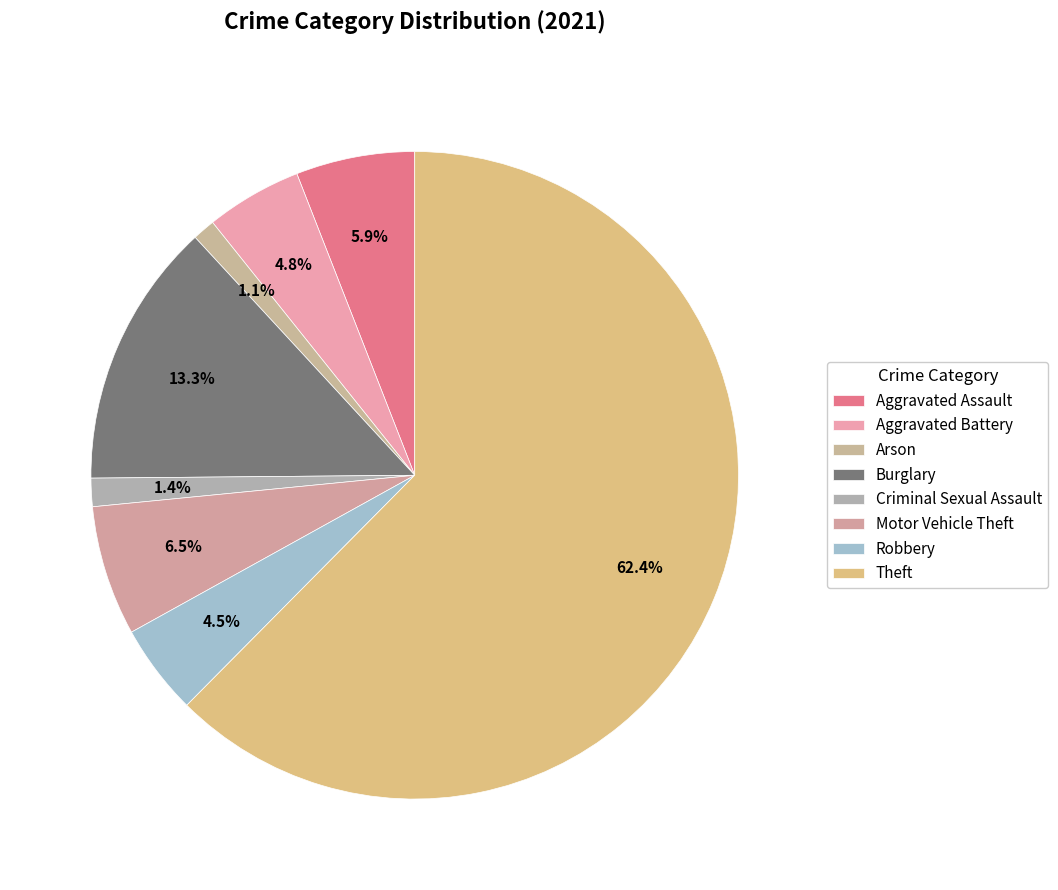

Count the number of slices in the pie.

8